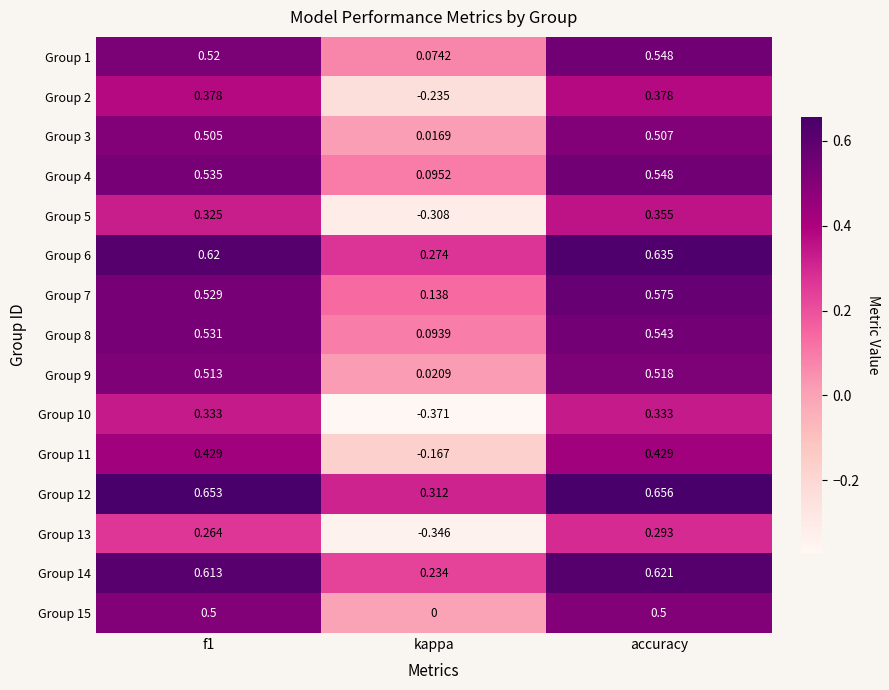

Is the value of Group 8 at kappa greater than the value of Group 15 at kappa?

Yes